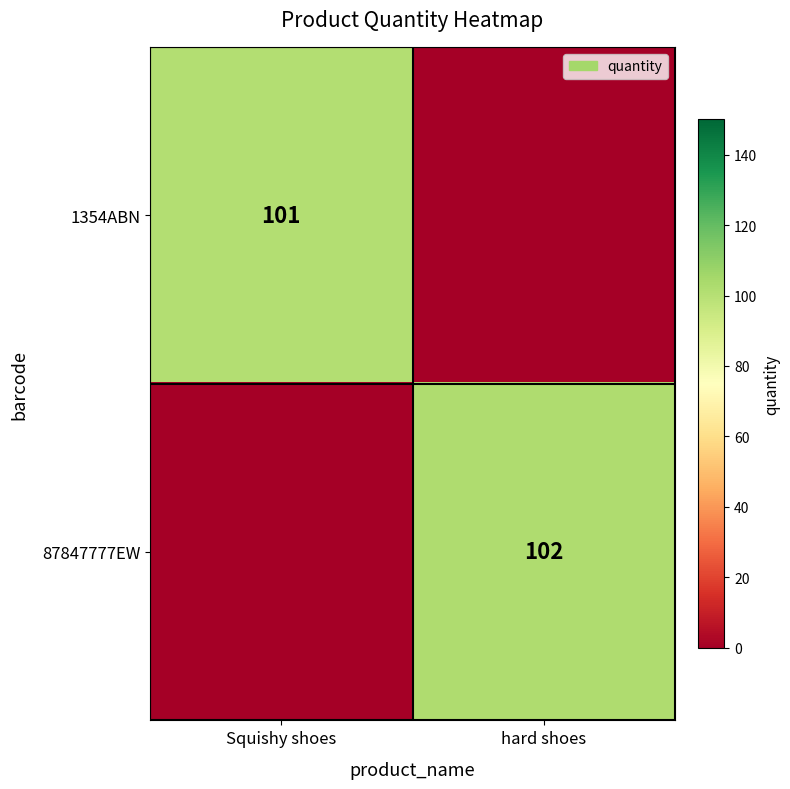

Is the value of 87847777EW at hard shoes greater than the value of 1354ABN at Squishy shoes?

Yes